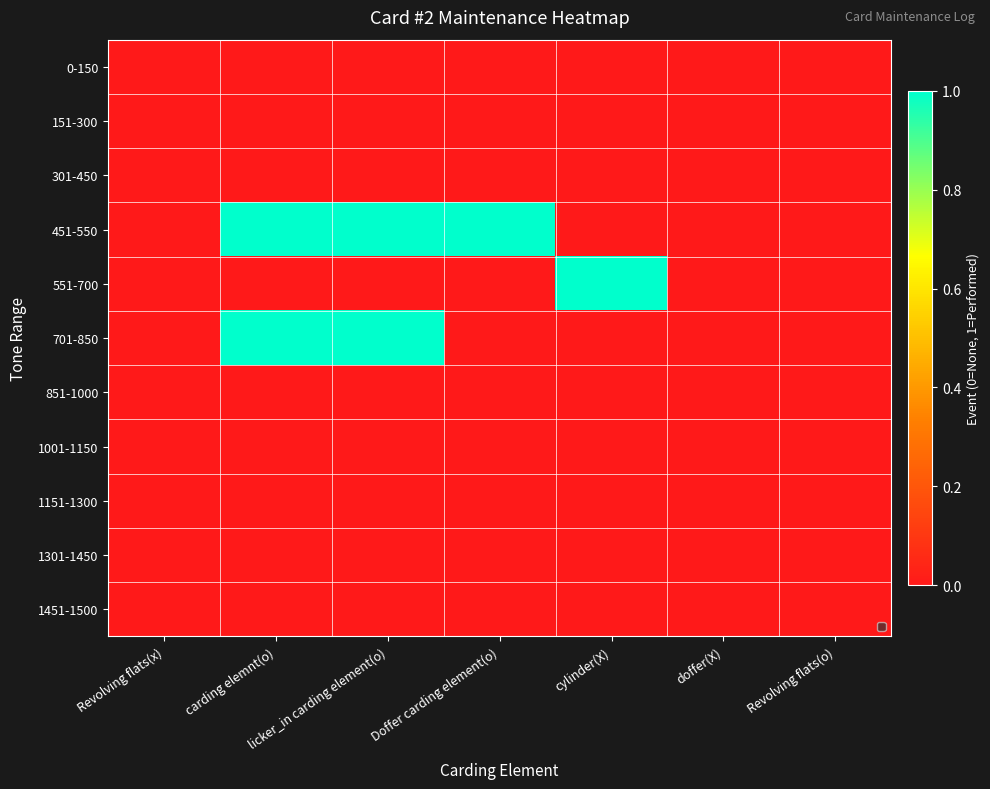

Reading left to right, list all the values displayed in this chart.

0-150: Revolving flats(x)=0	carding elemnt(o)=0	licker_in carding element(o)=0	Doffer carding element(o)=0	cylinder(X)=0	doffer(X)=0	Revolving flats(o)=0
151-300: Revolving flats(x)=0	carding elemnt(o)=0	licker_in carding element(o)=0	Doffer carding element(o)=0	cylinder(X)=0	doffer(X)=0	Revolving flats(o)=0
301-450: Revolving flats(x)=0	carding elemnt(o)=0	licker_in carding element(o)=0	Doffer carding element(o)=0	cylinder(X)=0	doffer(X)=0	Revolving flats(o)=0
451-550: Revolving flats(x)=0	carding elemnt(o)=1	licker_in carding element(o)=1	Doffer carding element(o)=1	cylinder(X)=0	doffer(X)=0	Revolving flats(o)=0
551-700: Revolving flats(x)=0	carding elemnt(o)=0	licker_in carding element(o)=0	Doffer carding element(o)=0	cylinder(X)=1	doffer(X)=0	Revolving flats(o)=0
701-850: Revolving flats(x)=0	carding elemnt(o)=1	licker_in carding element(o)=1	Doffer carding element(o)=0	cylinder(X)=0	doffer(X)=0	Revolving flats(o)=0
851-1000: Revolving flats(x)=0	carding elemnt(o)=0	licker_in carding element(o)=0	Doffer carding element(o)=0	cylinder(X)=0	doffer(X)=0	Revolving flats(o)=0
1001-1150: Revolving flats(x)=0	carding elemnt(o)=0	licker_in carding element(o)=0	Doffer carding element(o)=0	cylinder(X)=0	doffer(X)=0	Revolving flats(o)=0
1151-1300: Revolving flats(x)=0	carding elemnt(o)=0	licker_in carding element(o)=0	Doffer carding element(o)=0	cylinder(X)=0	doffer(X)=0	Revolving flats(o)=0
1301-1450: Revolving flats(x)=0	carding elemnt(o)=0	licker_in carding element(o)=0	Doffer carding element(o)=0	cylinder(X)=0	doffer(X)=0	Revolving flats(o)=0
1451-1500: Revolving flats(x)=0	carding elemnt(o)=0	licker_in carding element(o)=0	Doffer carding element(o)=0	cylinder(X)=0	doffer(X)=0	Revolving flats(o)=0